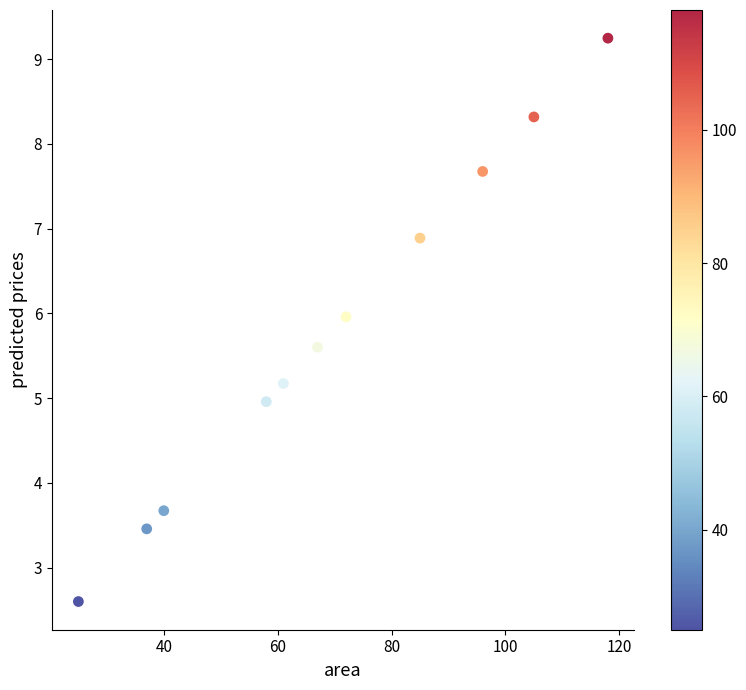

What is the average Y value?

5.8